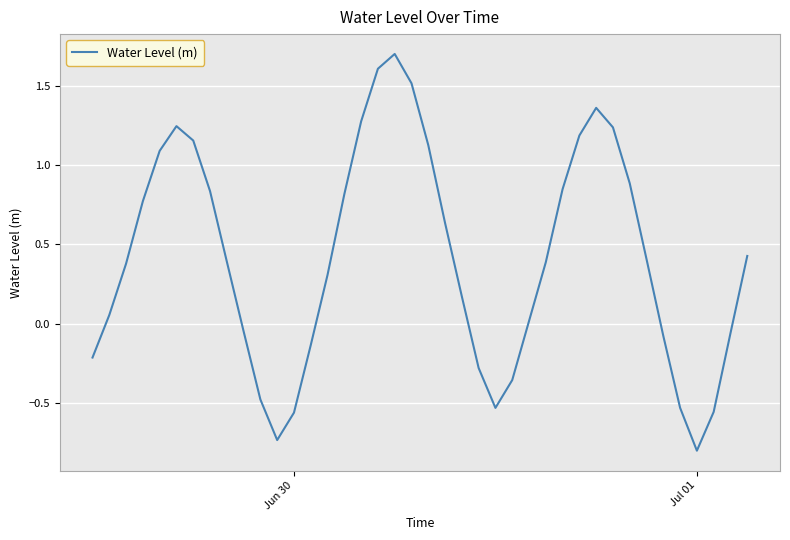

What is the difference between the maximum and minimum values?

2.5